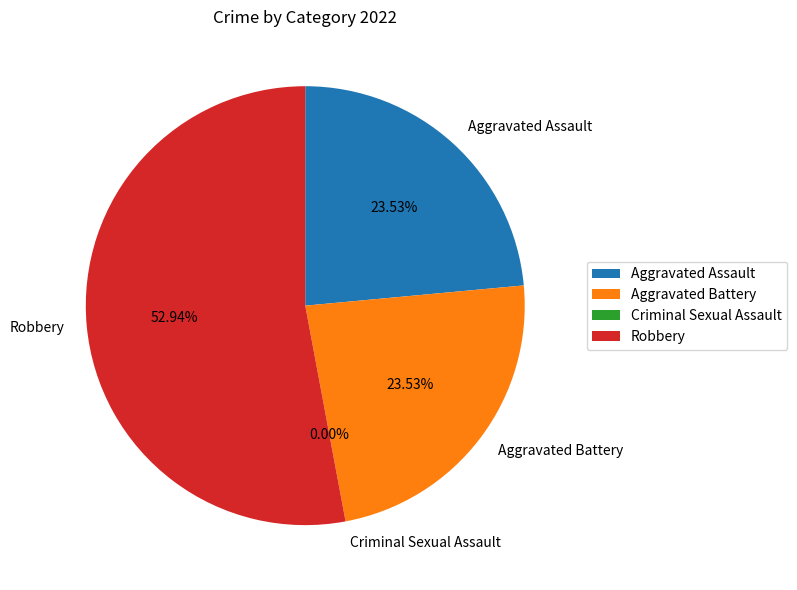

To the nearest percent, what portion does Robbery represent?

53%